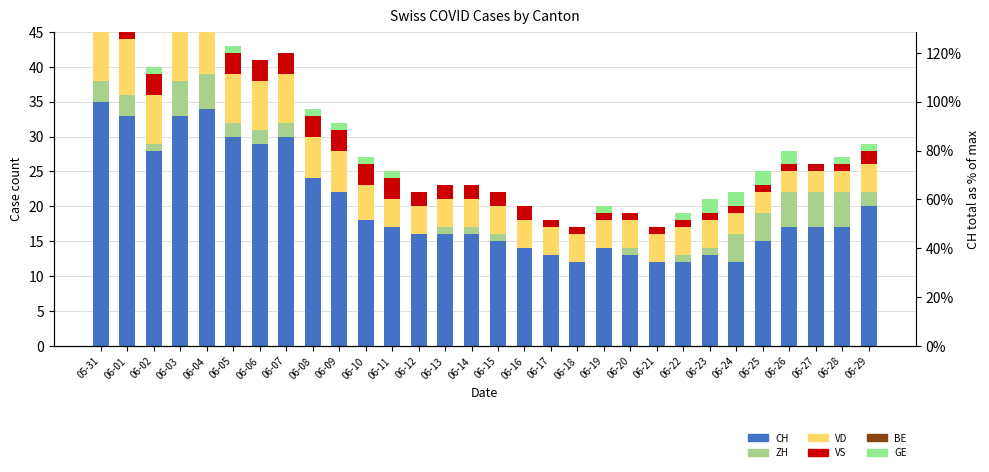

At which label does VD reach its peak?

05-31